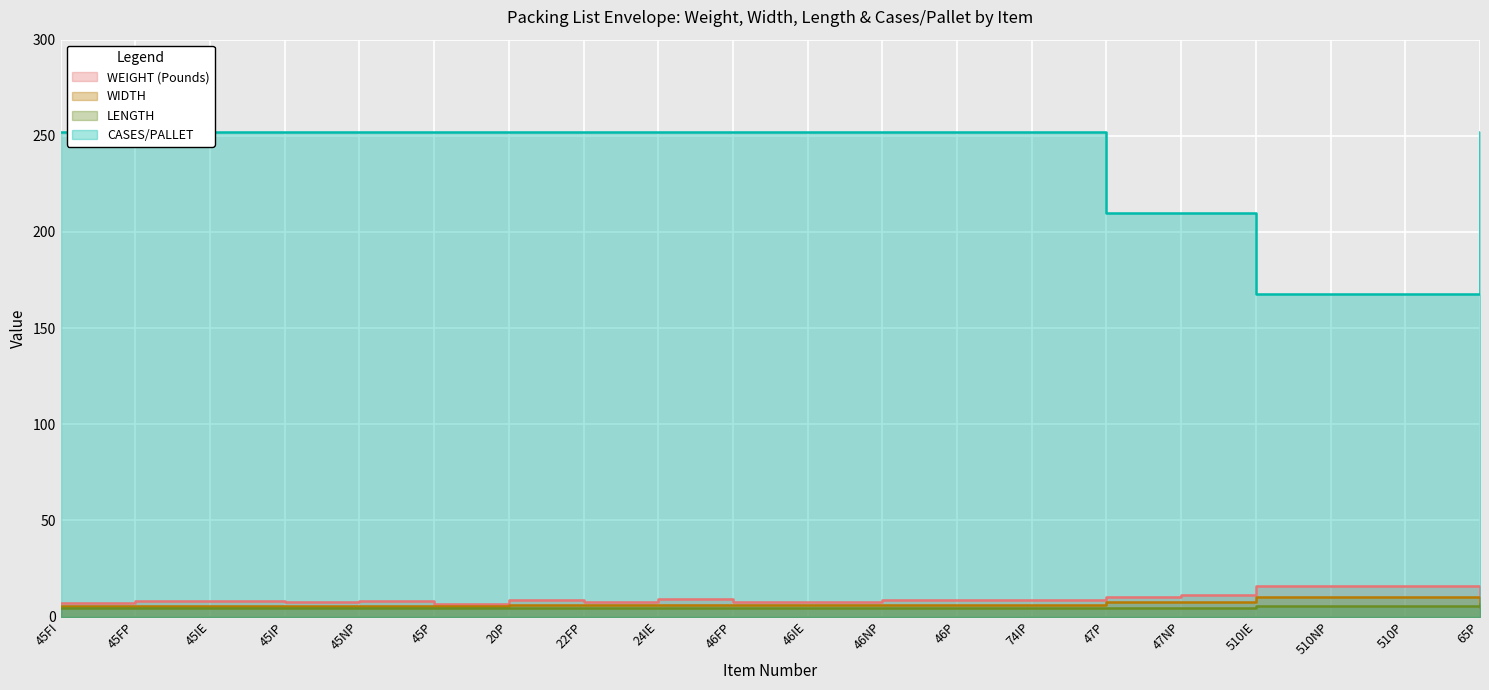

True or false: WEIGHT (Pounds) and CASES/PALLET intersect in this chart.

False